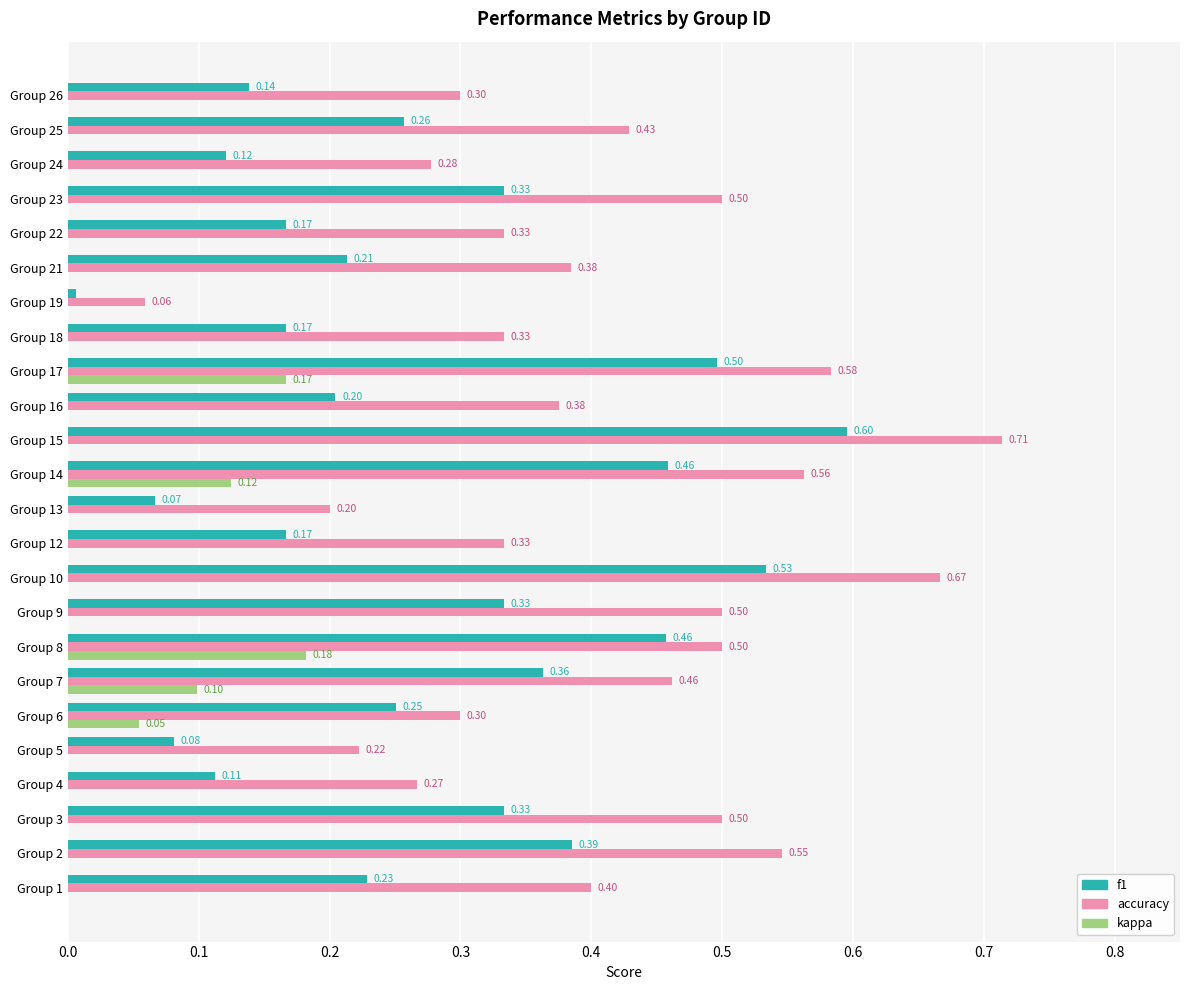

Which series changed the most between Group 19 and Group 22?

accuracy